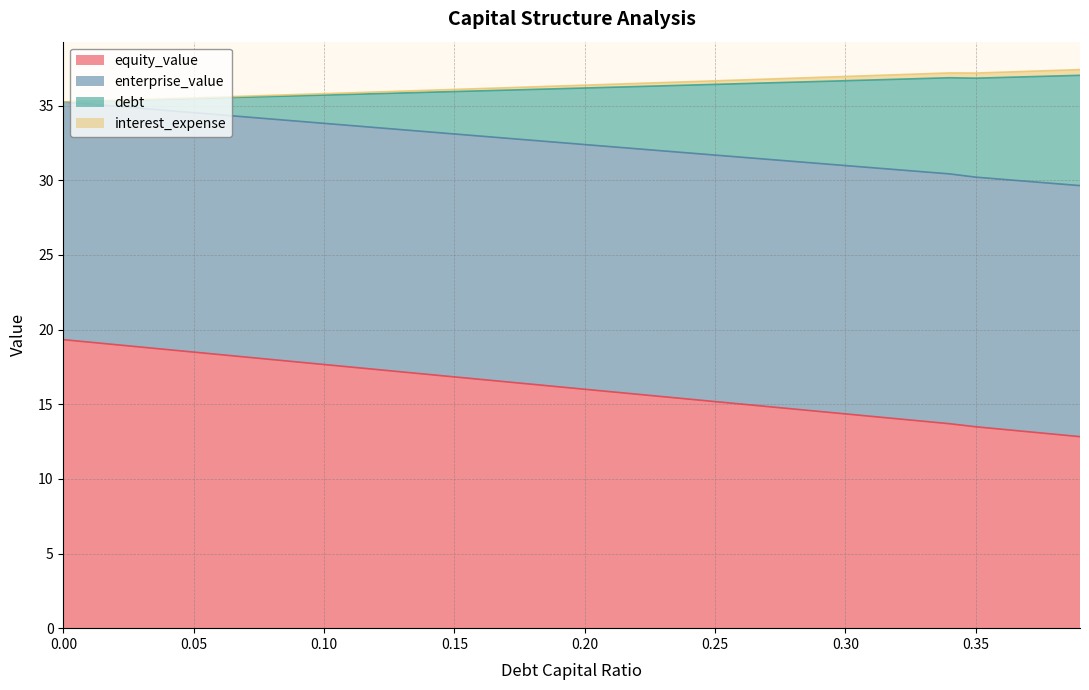

What is the lowest value of the equity_value series?

12.8